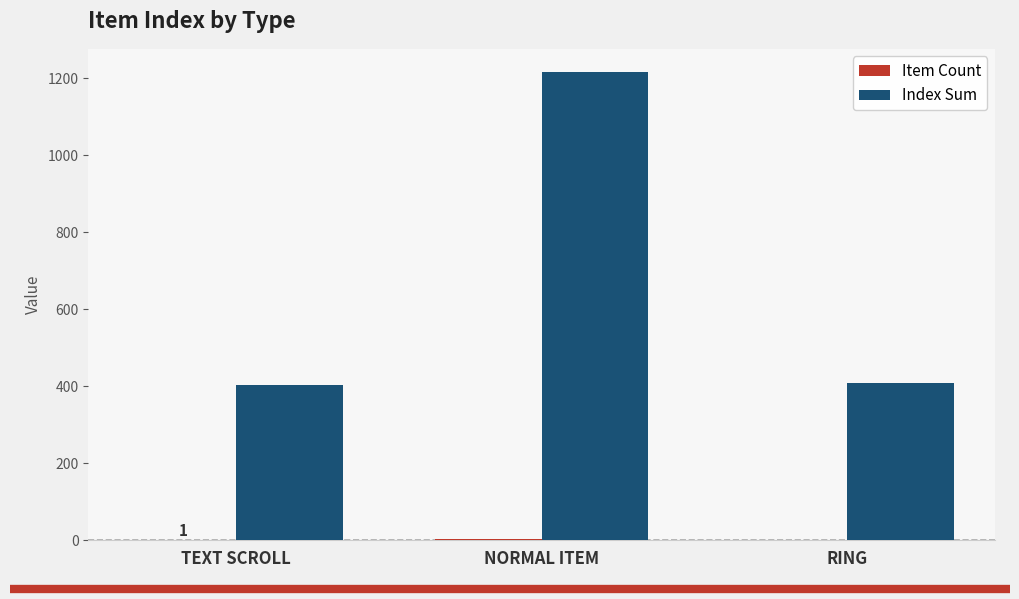

Is it true that Index Sum equals 547 at TEXT SCROLL?

False